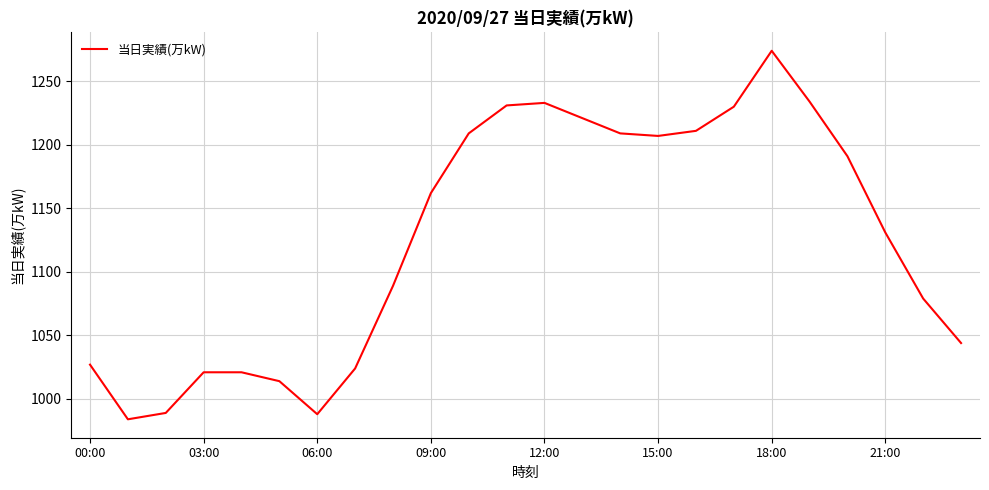

What is the minimum value shown in the chart?

984